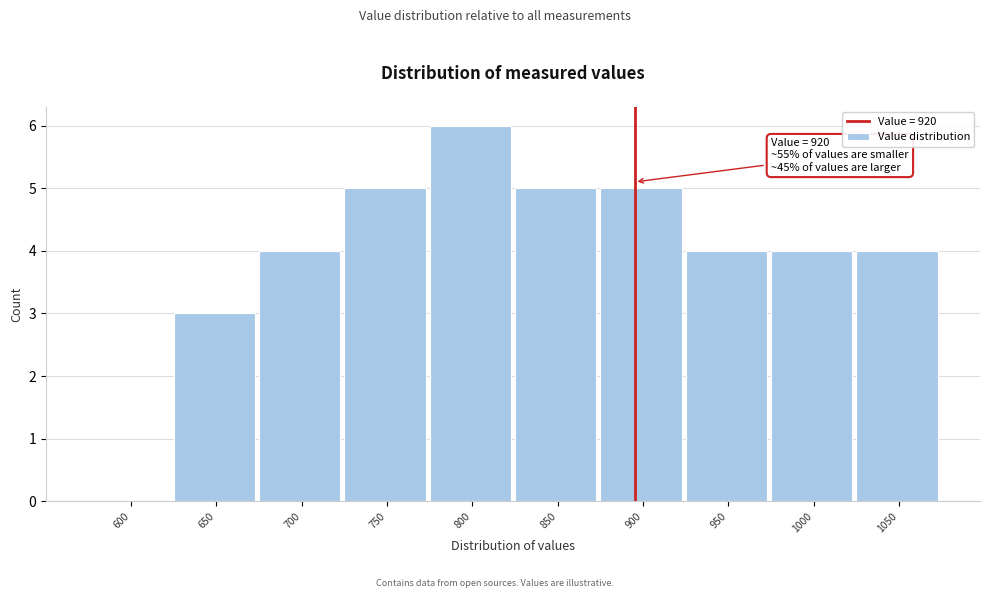

Reading left to right, extract all data points from this chart.

600=0	650=3	700=4	750=5	800=6	850=5	900=5	950=4	1000=4	1050=4